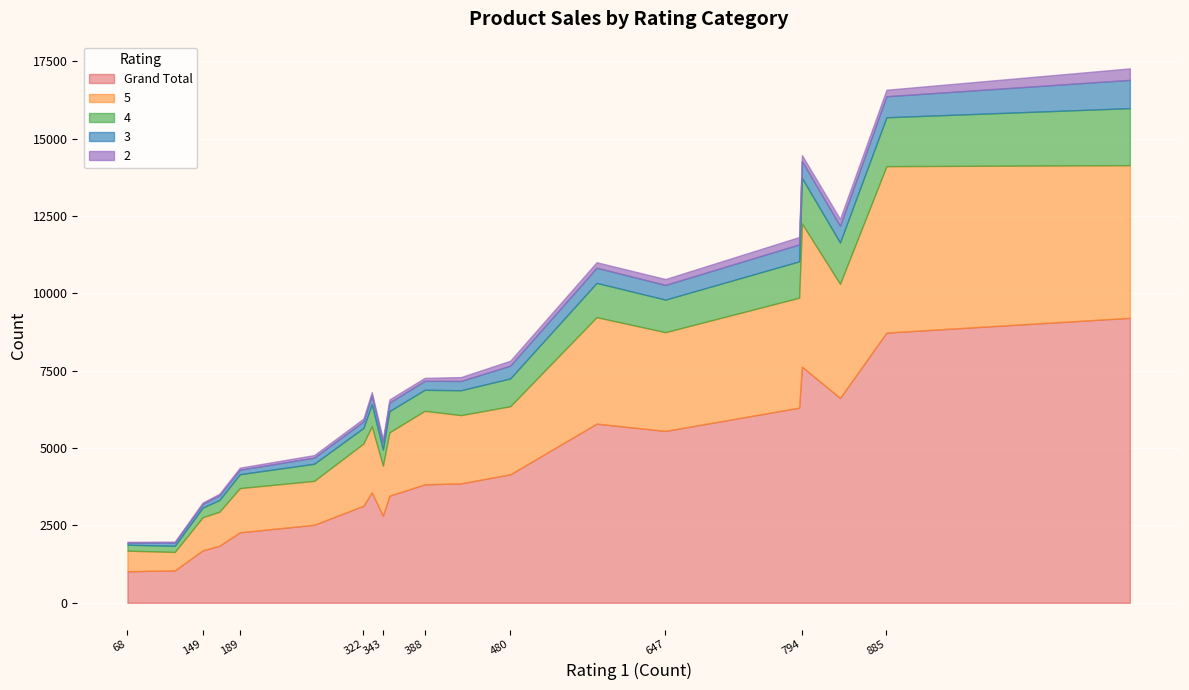

What is the minimum value for Grand Total?

1019